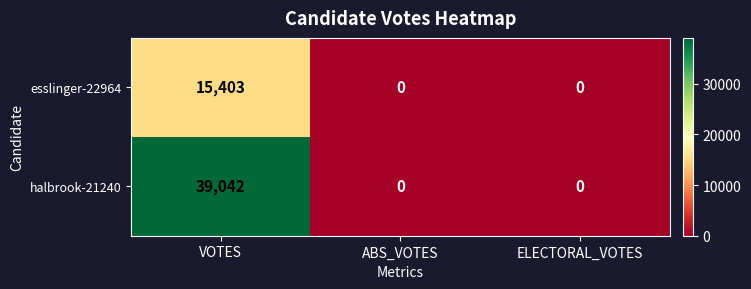

Which series changed the most between VOTES and ABS_VOTES?

halbrook-21240